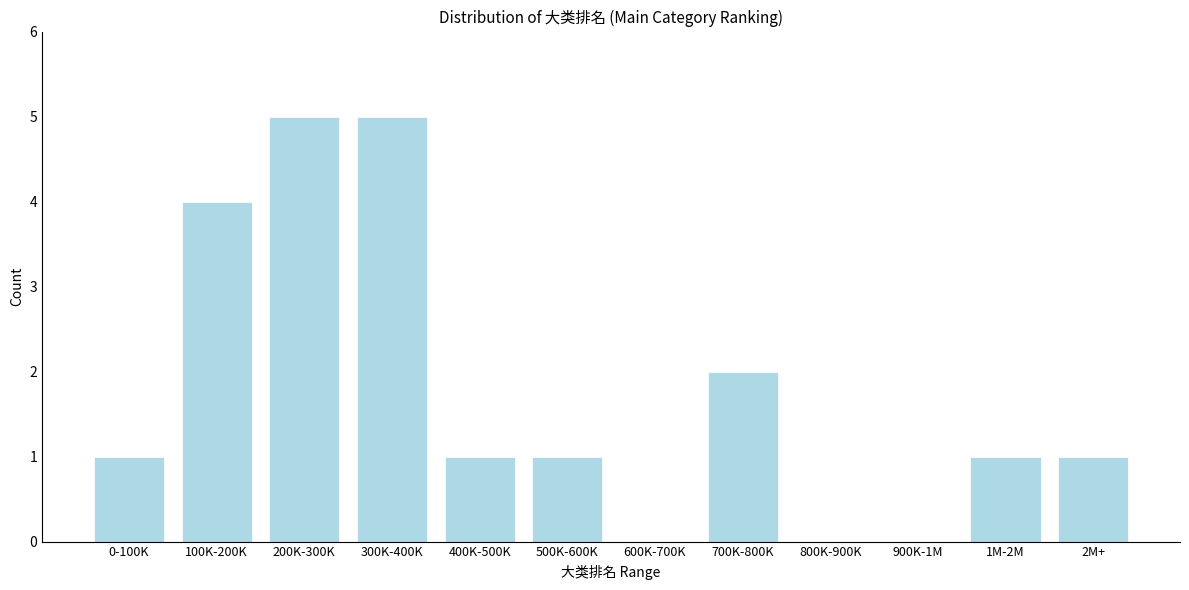

Reading left to right, transcribe all the data shown in this chart.

0-100K=1	100K-200K=4	200K-300K=5	300K-400K=5	400K-500K=1	500K-600K=1	600K-700K=0	700K-800K=2	800K-900K=0	900K-1M=0	1M-2M=1	2M+=1